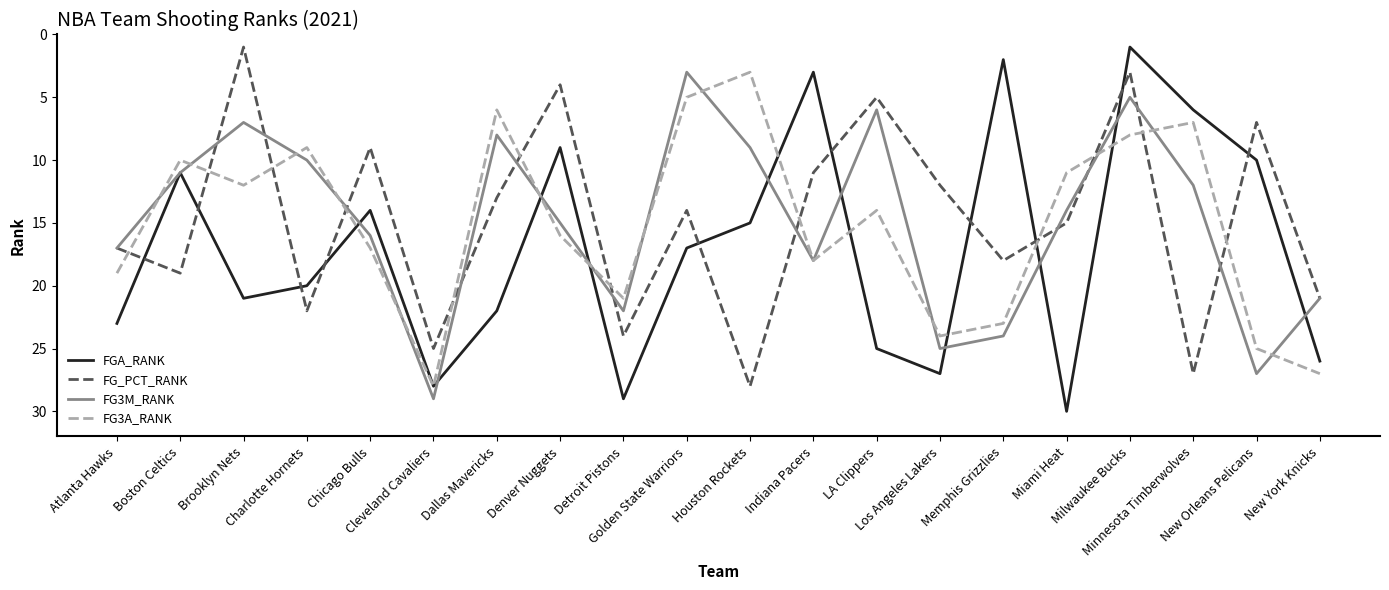

What is the highest value of the FG_PCT_RANK series?

28